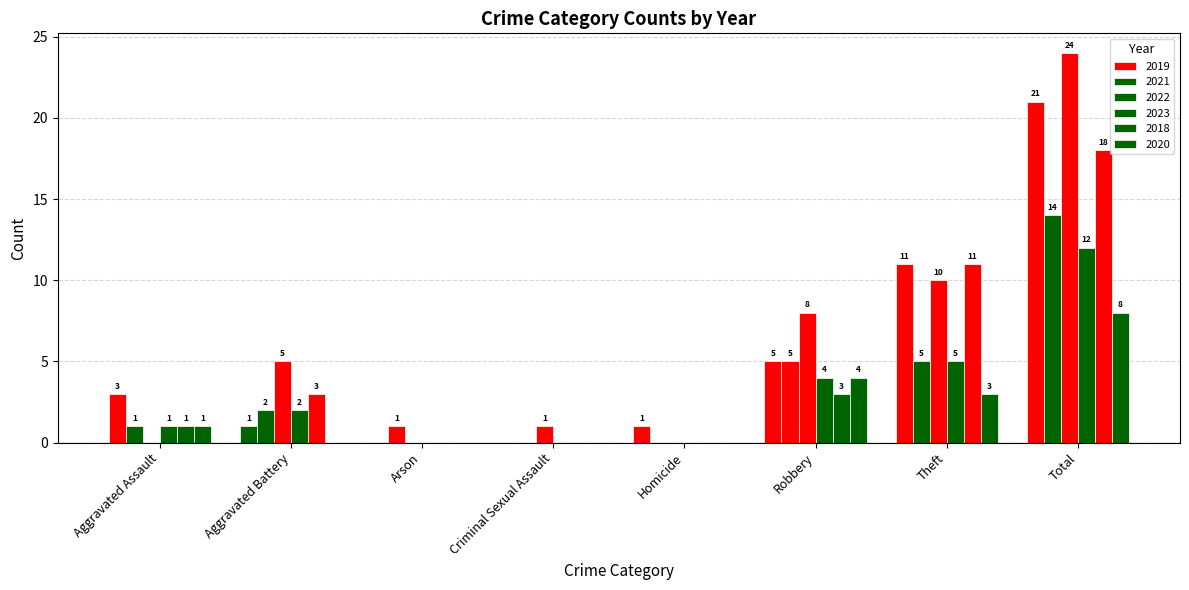

What is the maximum value shown in the chart?

24